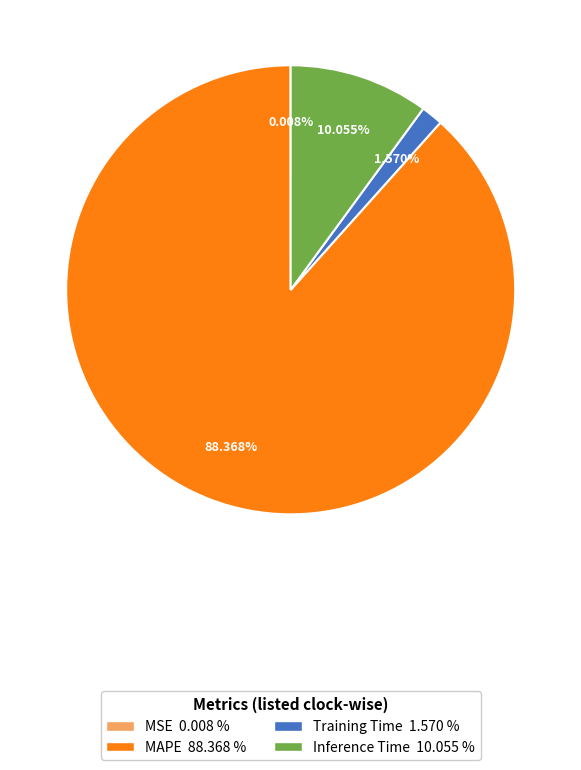

Does any single category account for the majority?

Yes